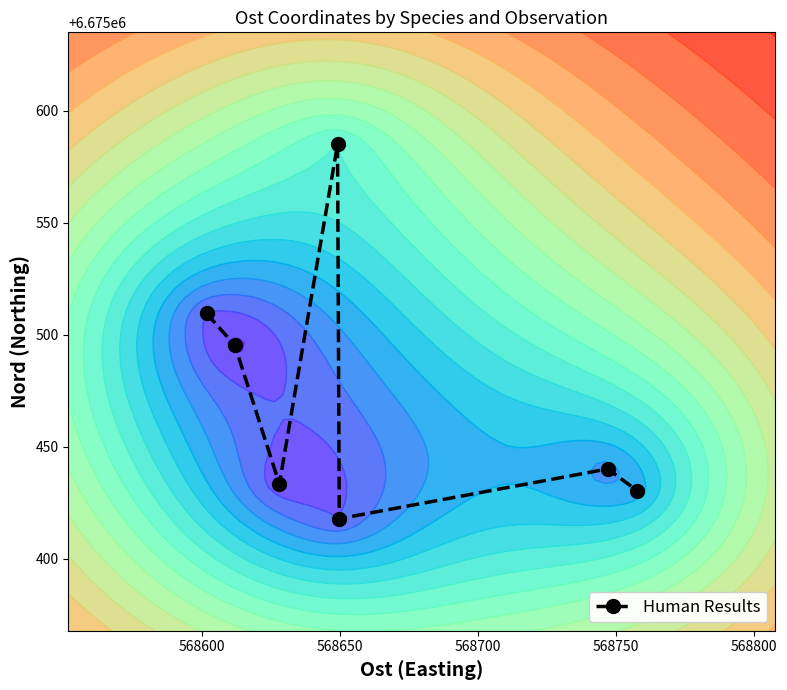

Reading left to right, extract all data points from this chart.

Observation Points: 6675509.4	6675495.2	6675433.4	6675584.9	6675417.9	6675440.1	6675430.3
Human Results: 6675509.4	6675495.2	6675433.4	6675584.9	6675417.9	6675440.1	6675430.3